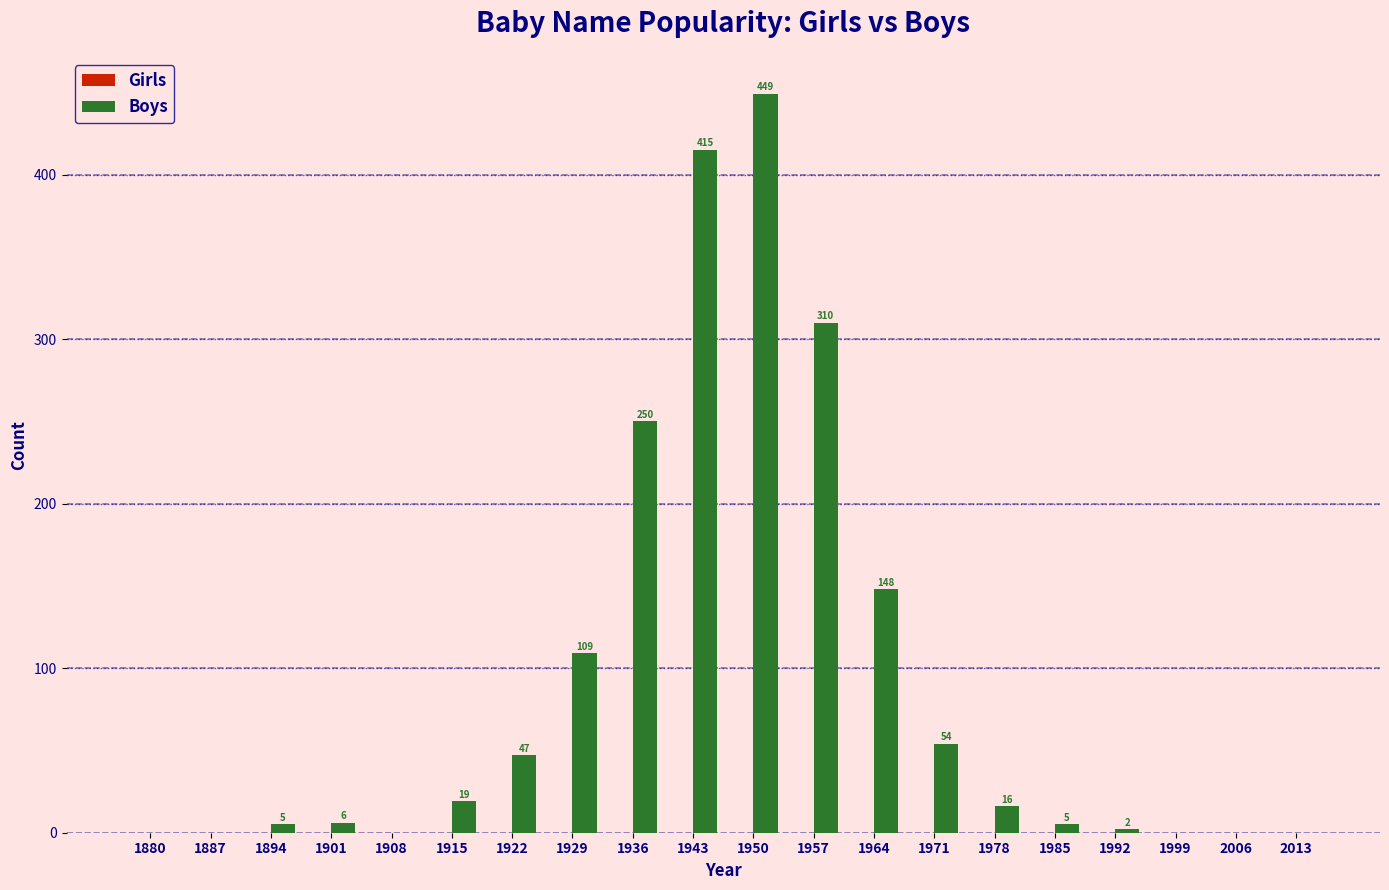

Which has a higher value, 1950 or 1922?

1950